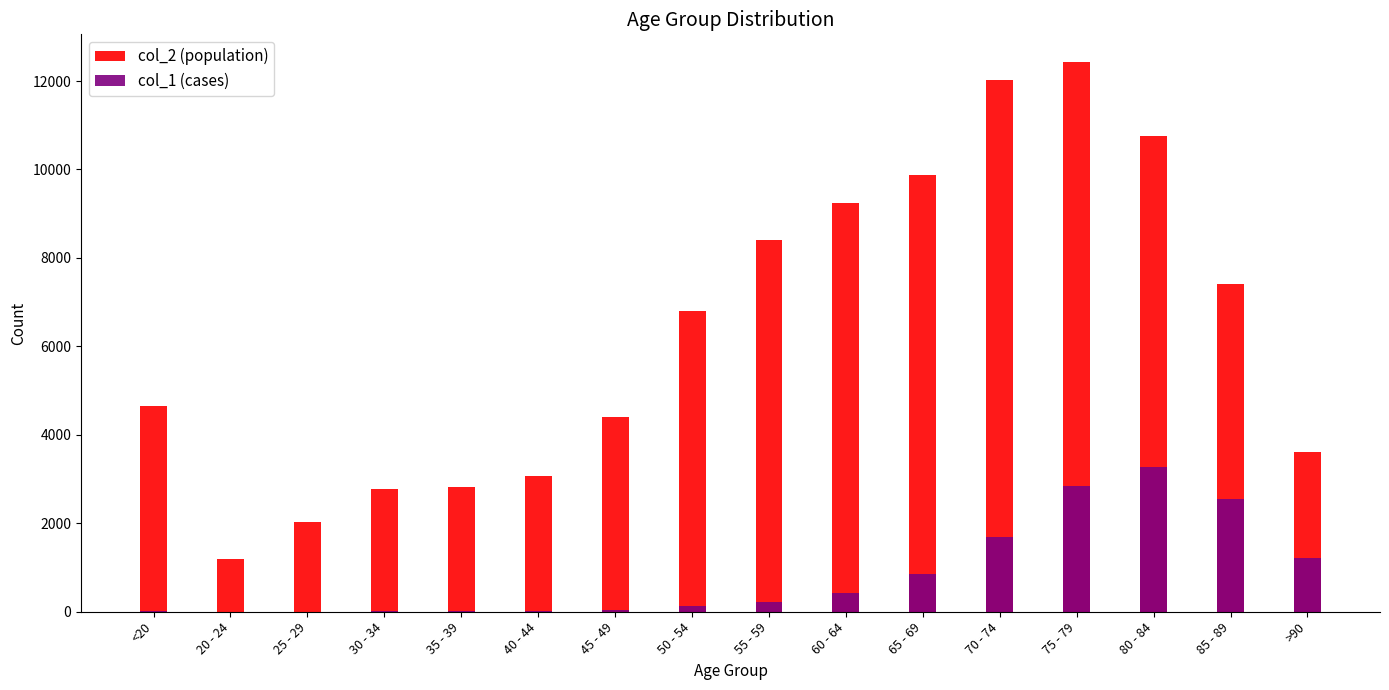

Which category has the lowest value in the col_1 series?

25 - 29